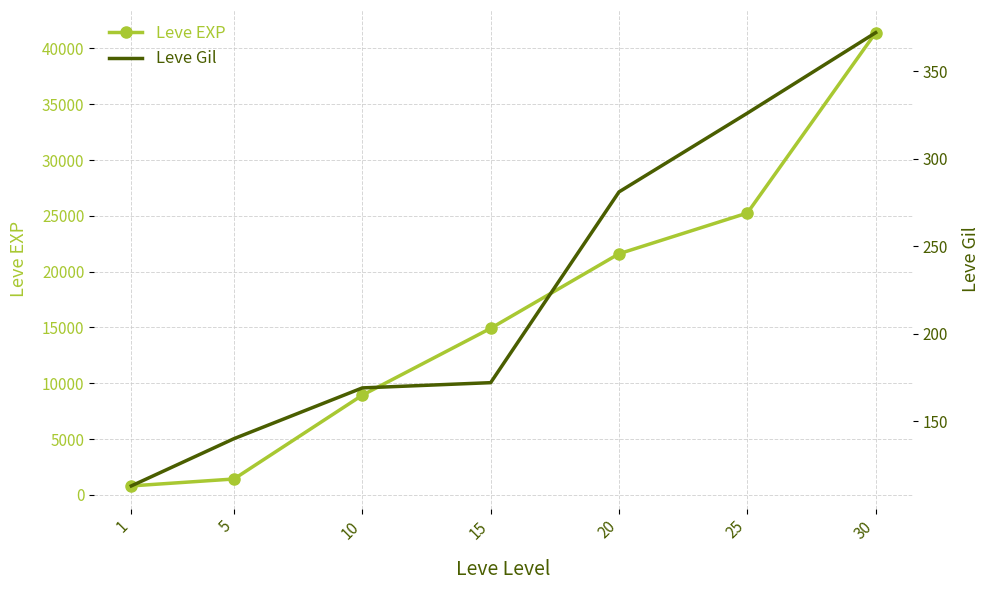

How many categories are shown in the chart?

7